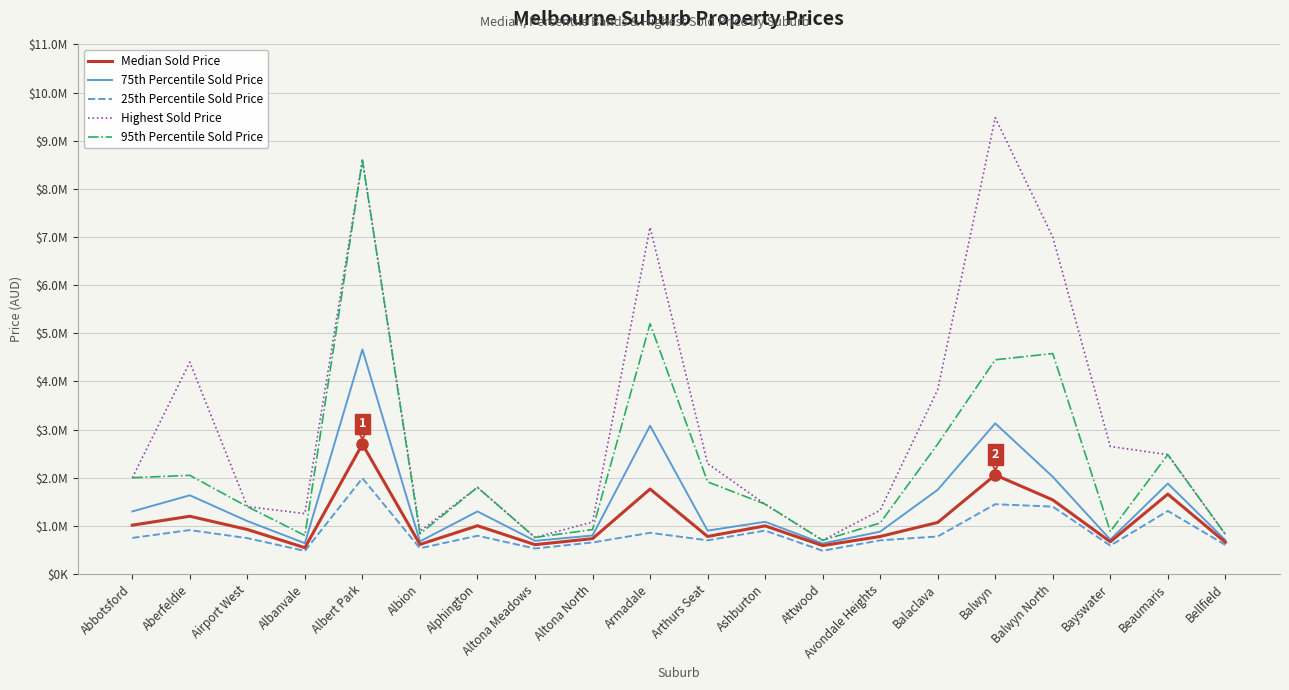

What is the minimum value shown in the chart?

480000